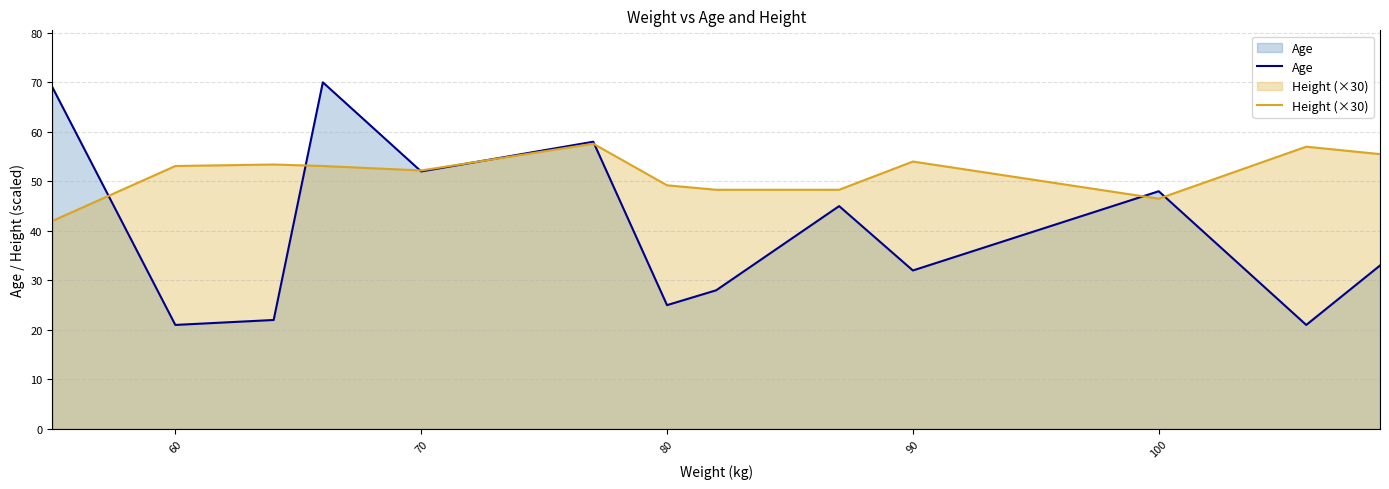

Rank the series at 60 from lowest to highest value.

Age, Height (×30)